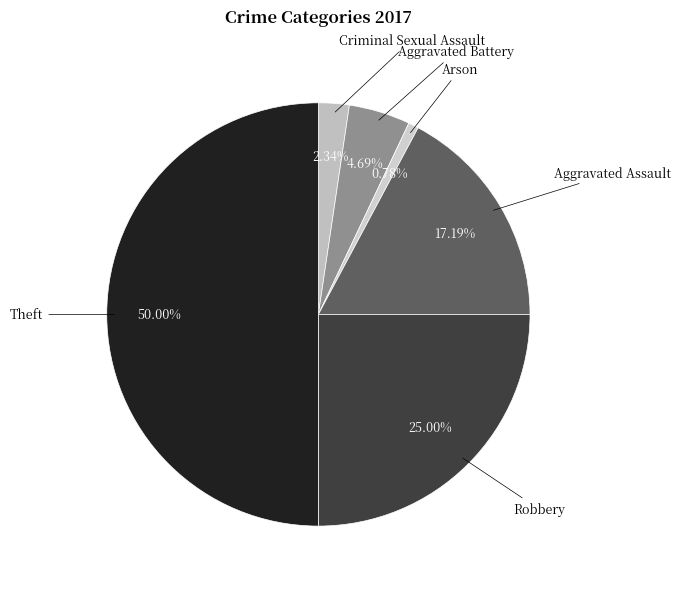

To the nearest percent, what is the combined percentage of Theft and Criminal Sexual Assault?

52%